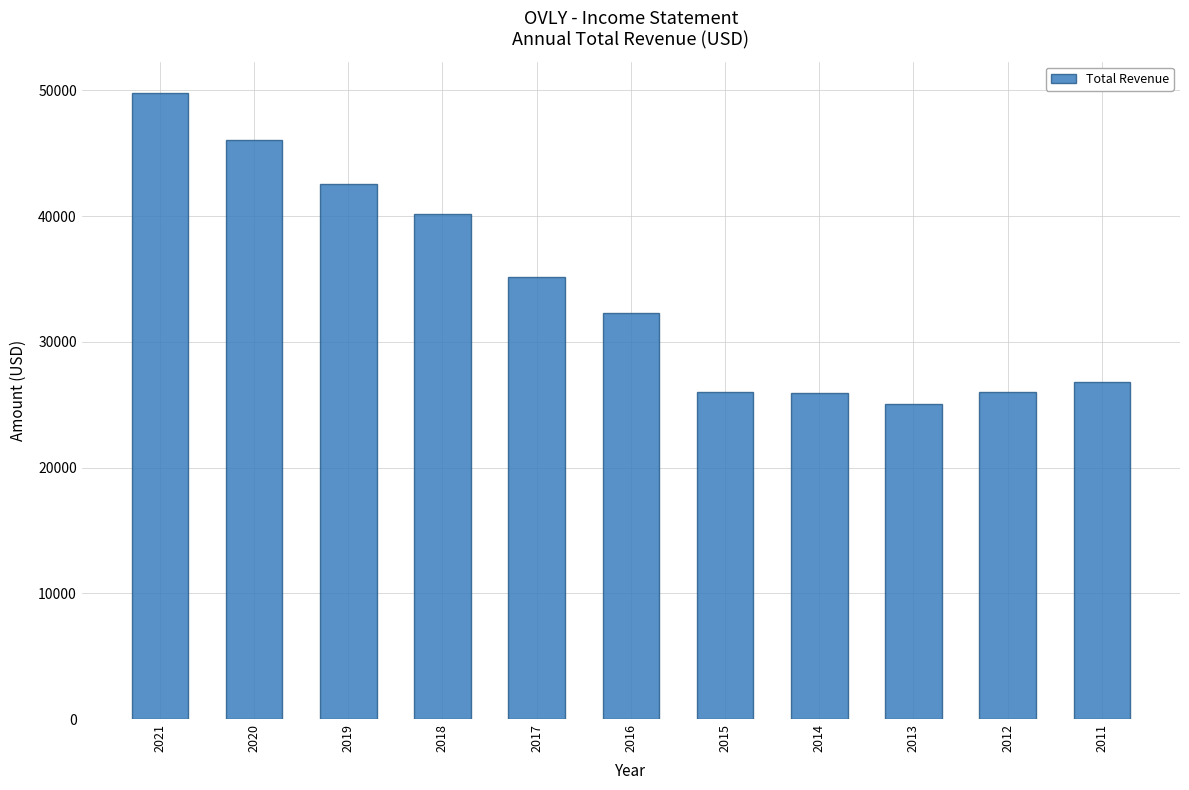

What is the value of the 8th bar from the left?

25900